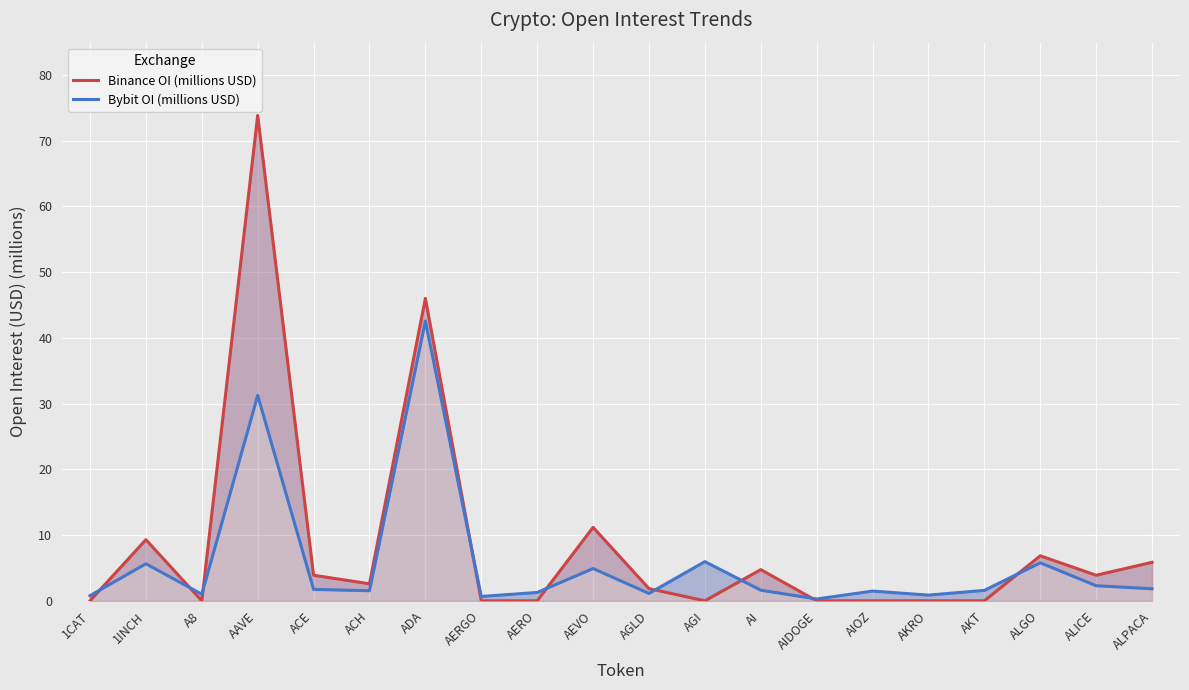

What position from the right is AEVO?

11